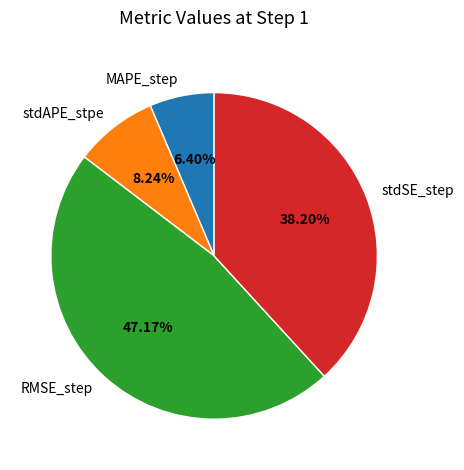

To the nearest percent, what portion does MAPE_step represent?

6%